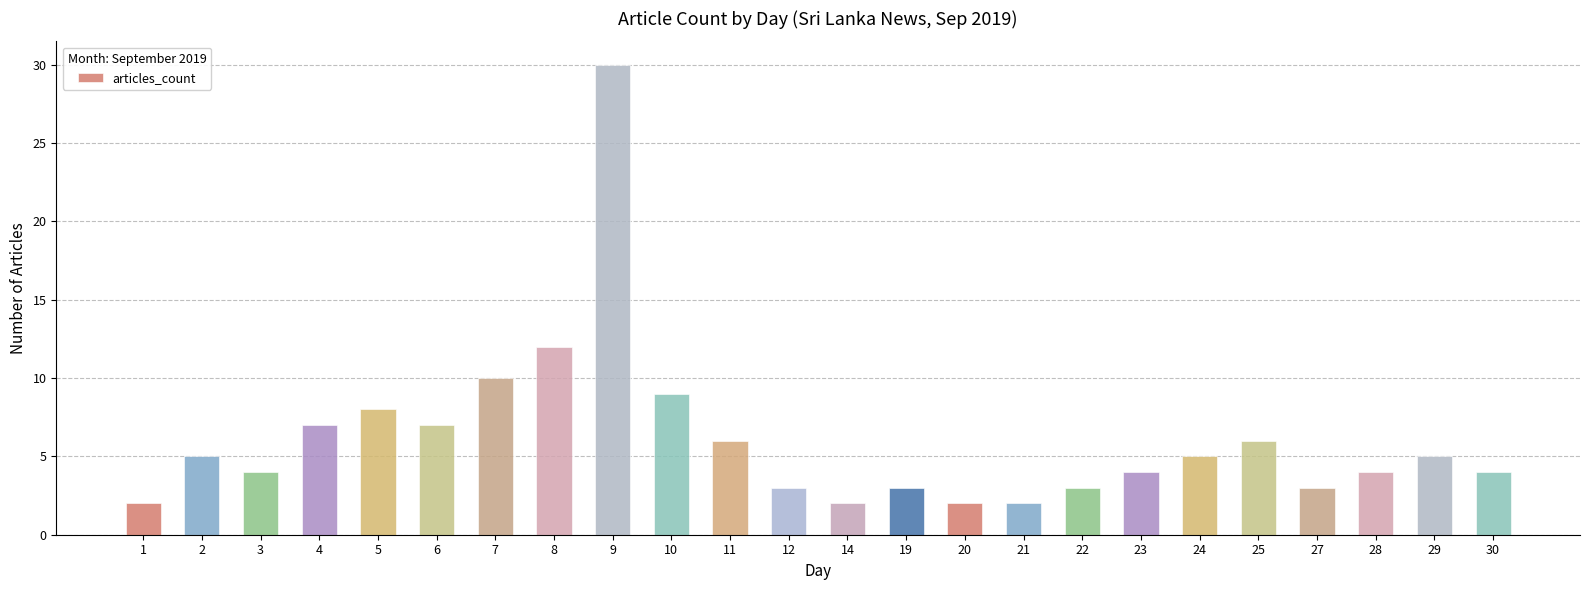

At which category does the chart reach its peak across all series?

9